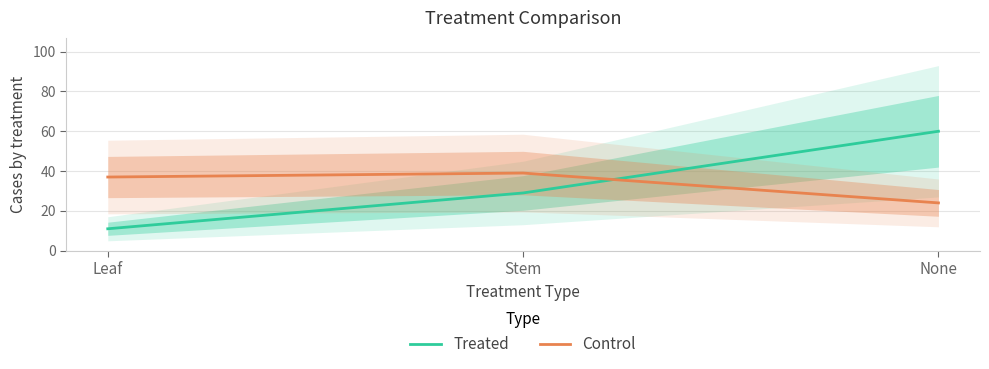

Count the number of data series in this chart.

2